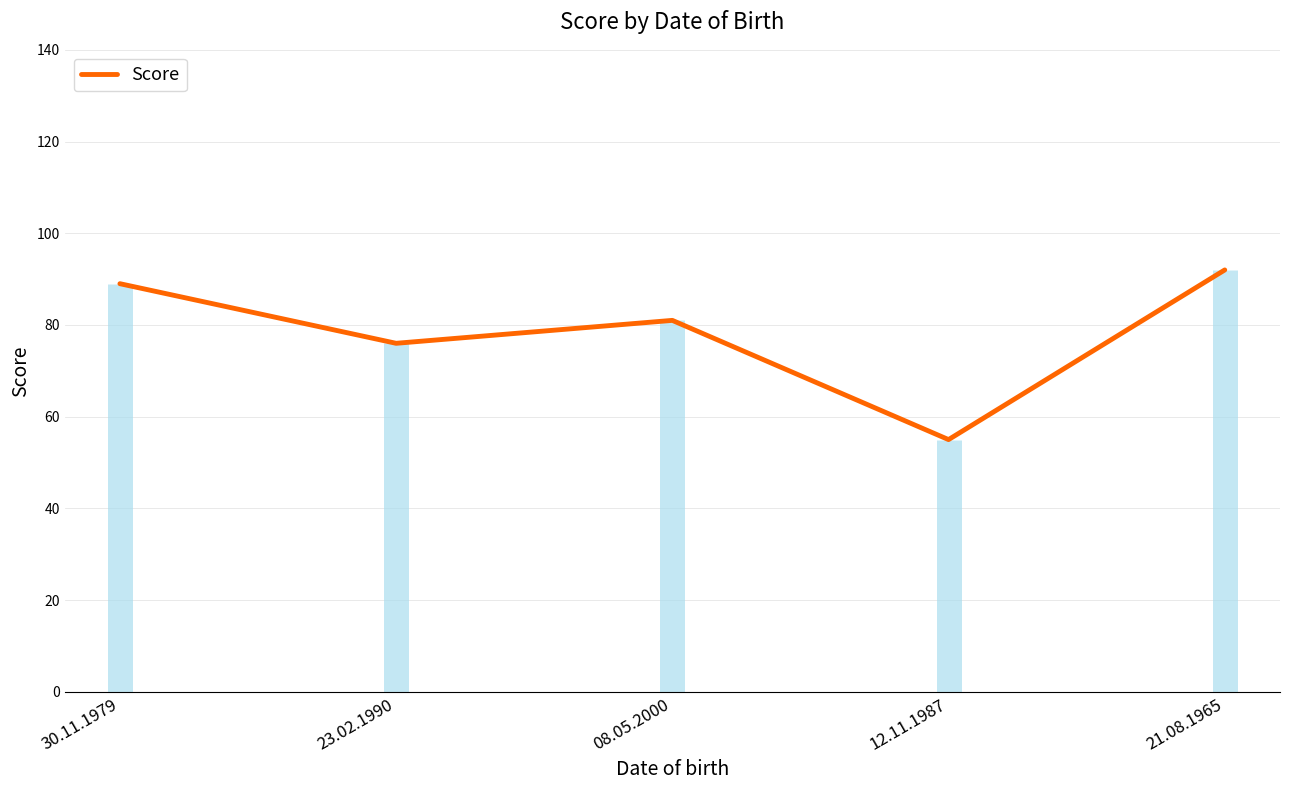

What is the difference between the values at 21.08.1965 and 23.02.1990?

16